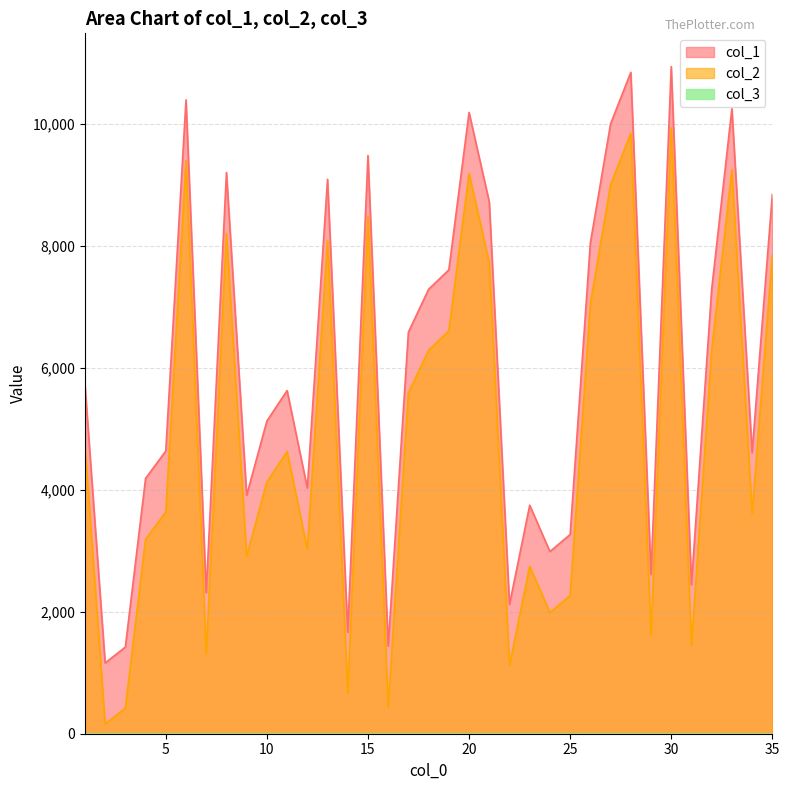

True or false: col_2 and col_1 intersect in this chart.

False